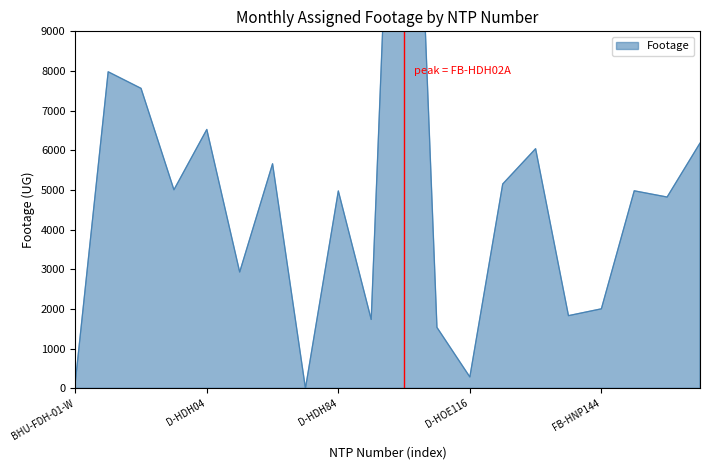

What is the label of the 3rd point from the left?

D-H0222C